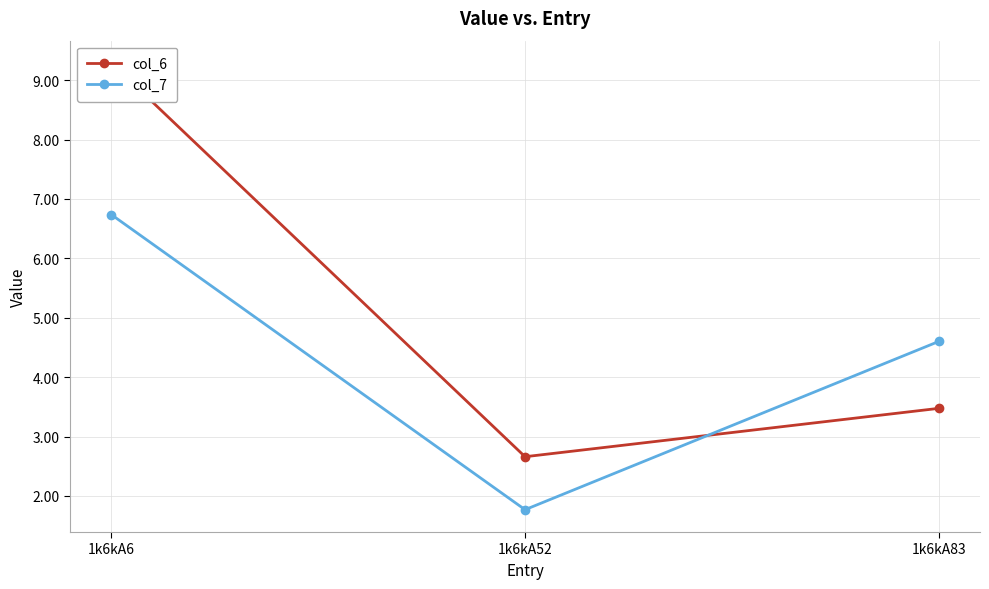

Reading left to right, transcribe all the data shown in this chart.

col_6: 1k6kA6=9.3	1k6kA52=2.7	1k6kA83=3.5
col_7: 1k6kA6=6.7	1k6kA52=1.8	1k6kA83=4.6